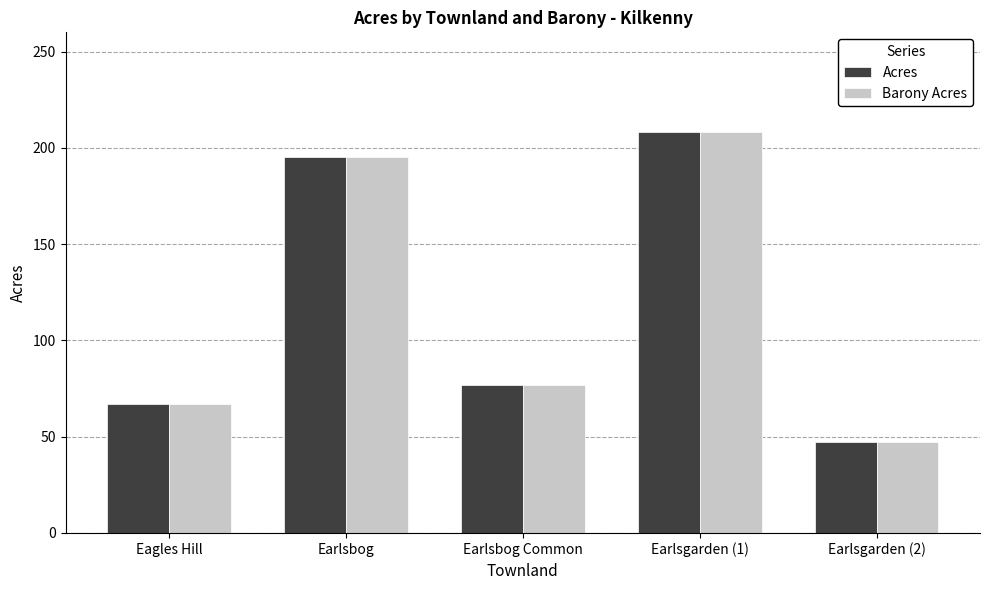

At how many categories does at least one series exceed 102?

2